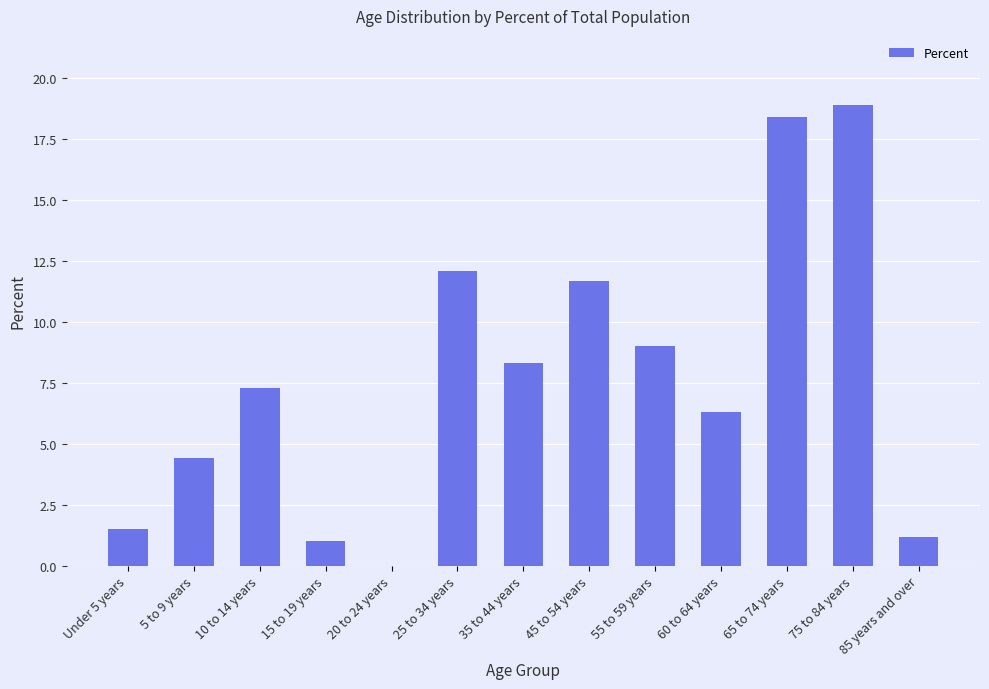

At which category does the chart reach its peak across all series?

75 to 84 years